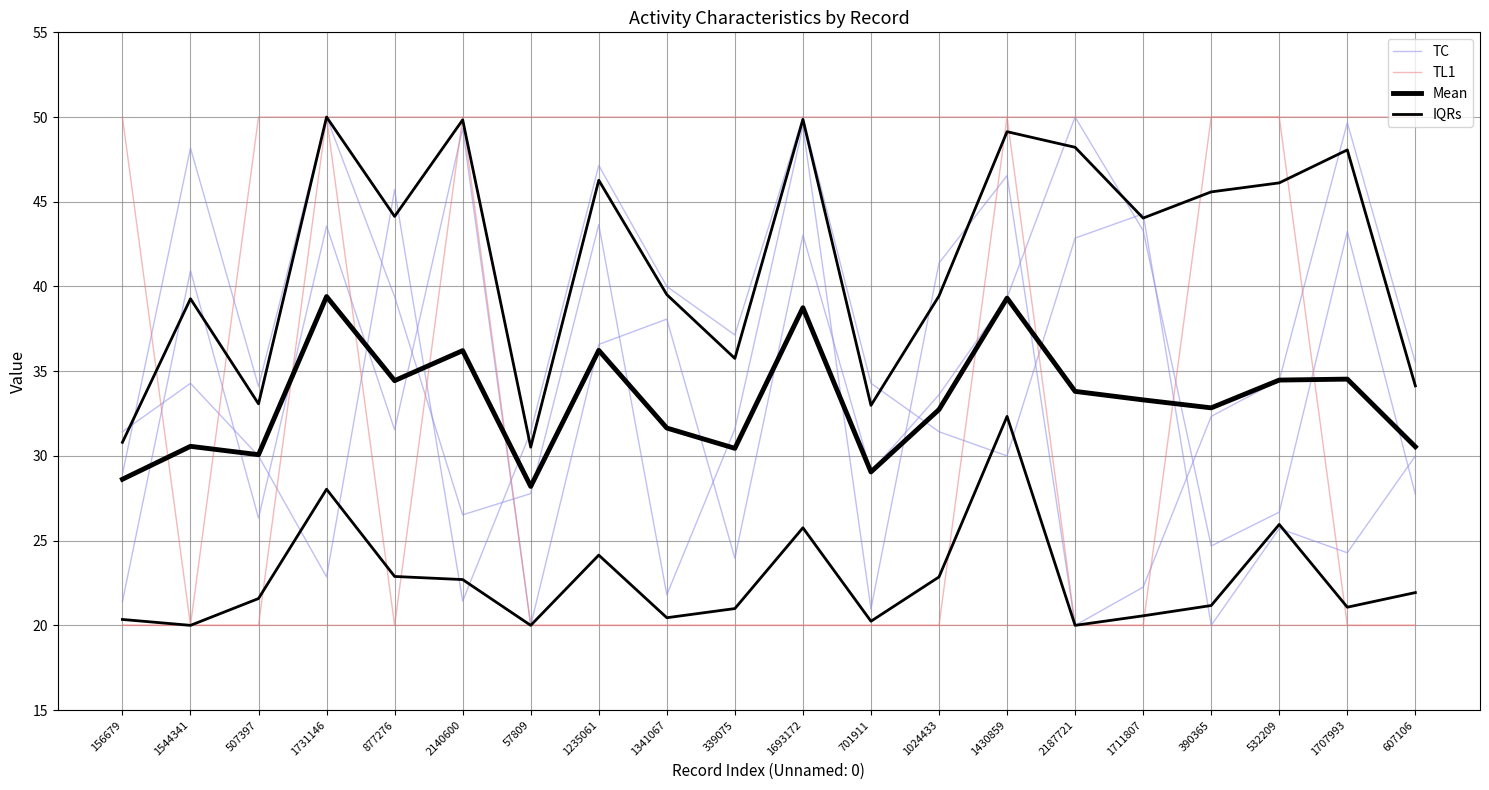

True or false: Mean and TL1 intersect in this chart.

True